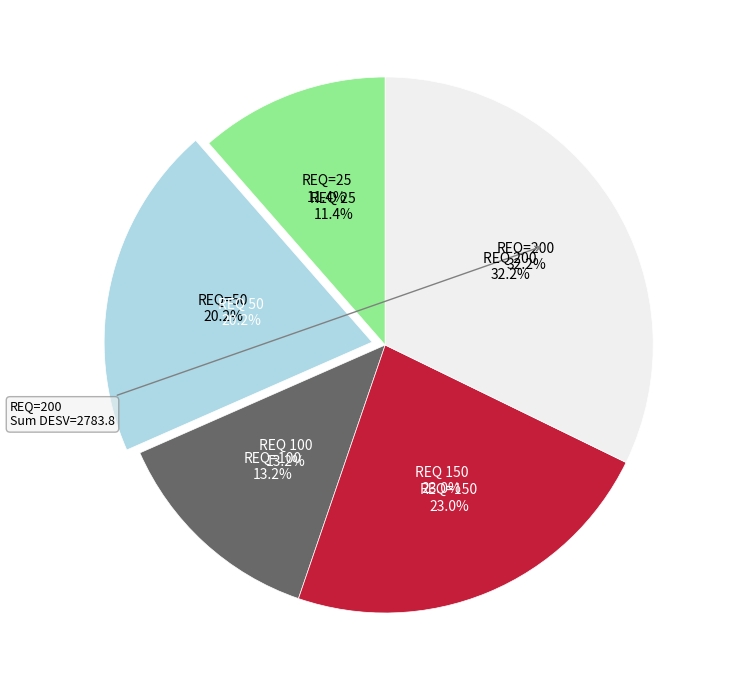

To the nearest percent, what portion does 200 represent?

32%